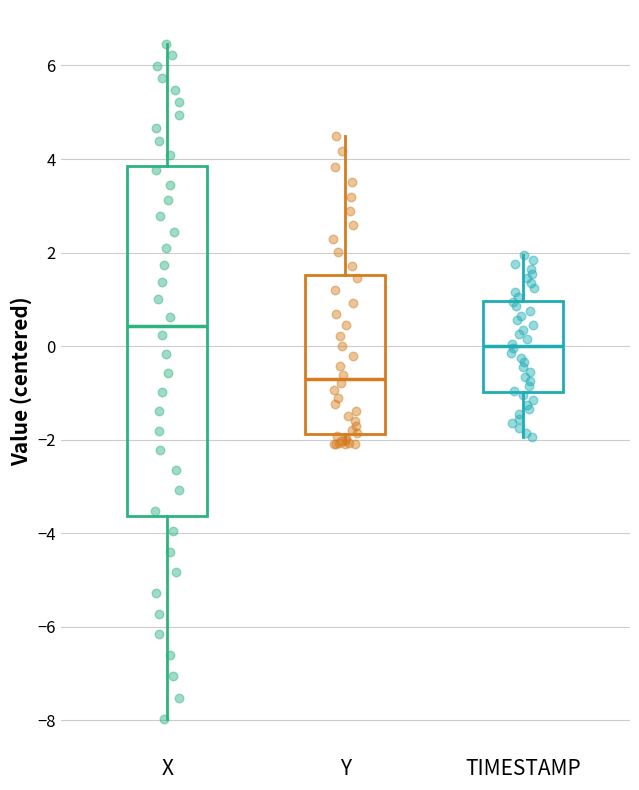

Reading left to right, transcribe this box plot: for each box, give where its median line is, the range the box spans, and where its two whiskers end, as read against the y-axis. The values are not printed on the chart, so give them approximately, as read against the axis.

X: median 0.4, box -3.6 to 3.8, whiskers -8.0 to 6.4
Y: median -0.6, box -1.8 to 1.6, whiskers -2.0 to 4.6
TIMESTAMP: median 0.0, box -1.0 to 1.0, whiskers -2.0 to 2.0